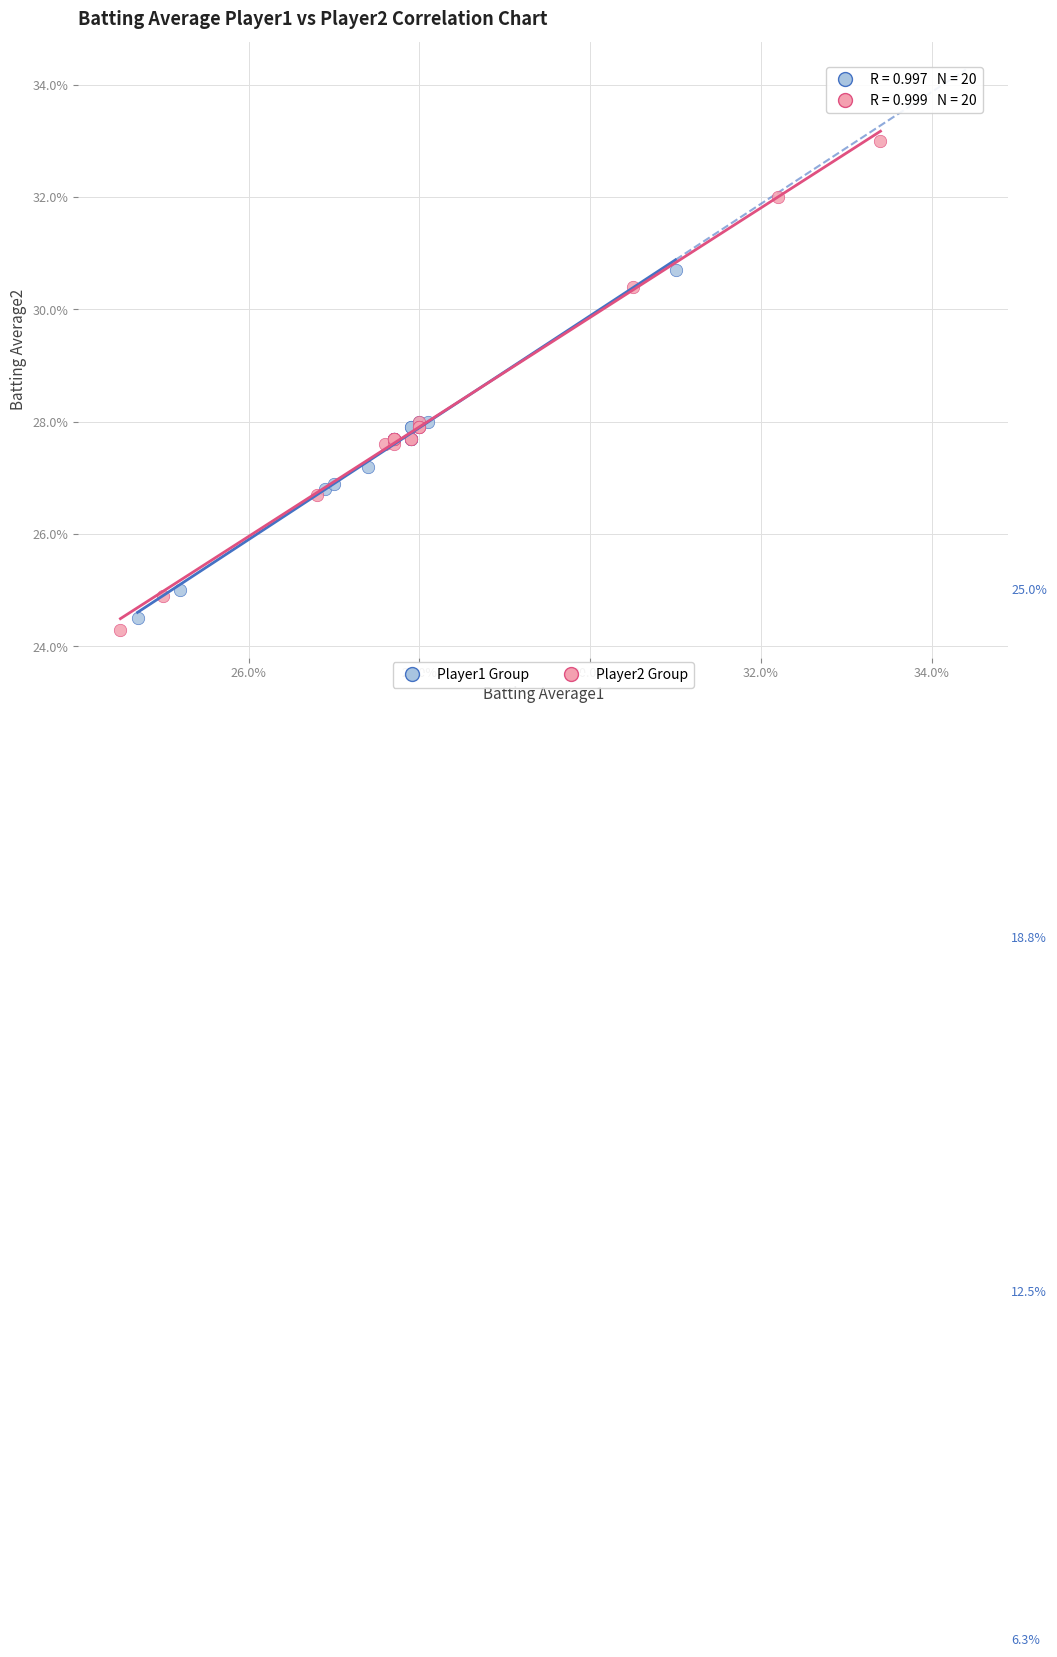

What are all the series names shown in the legend?

Player1 Group, Player2 Group